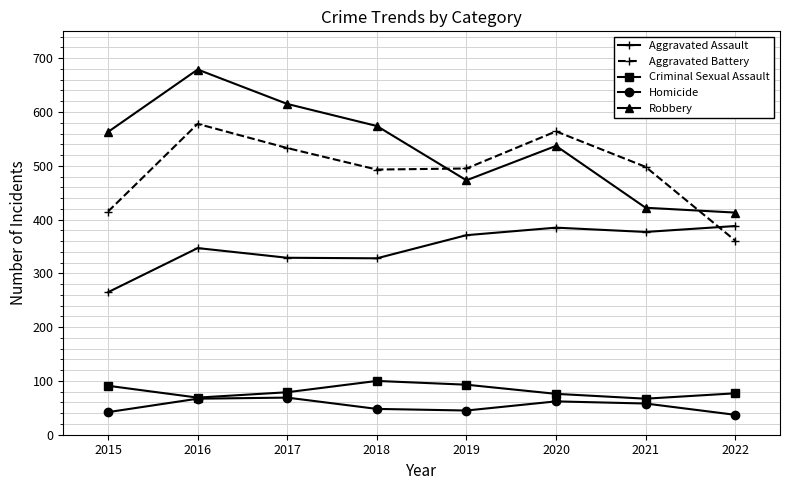

Which category has the highest value across all series?

2016